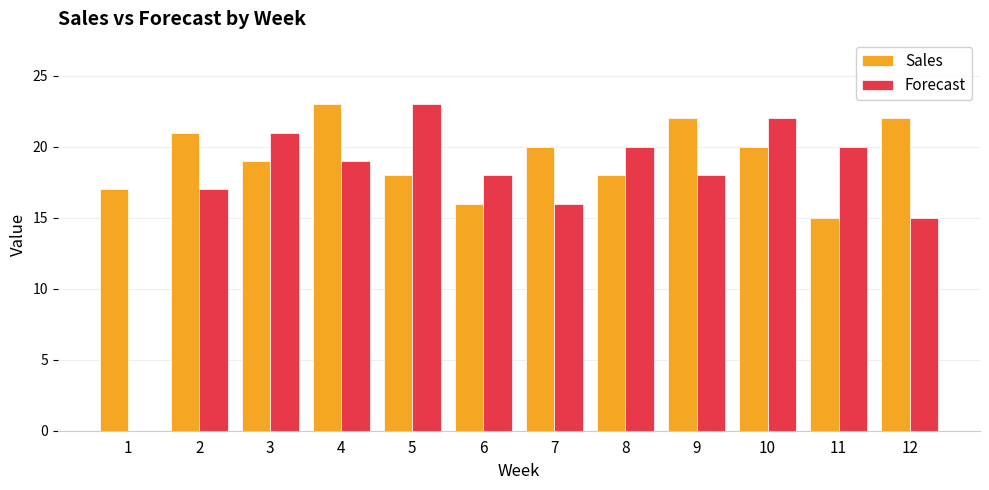

Which series has the largest total across all categories?

Sales